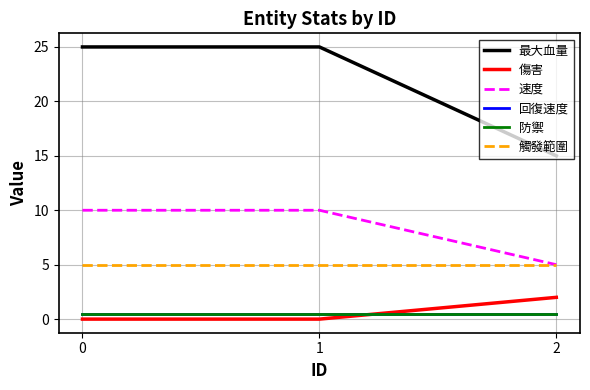

Rank the series by their maximum value, from lowest to highest.

回復速度, 防禦, 傷害, 觸發範圍, 速度, 最大血量